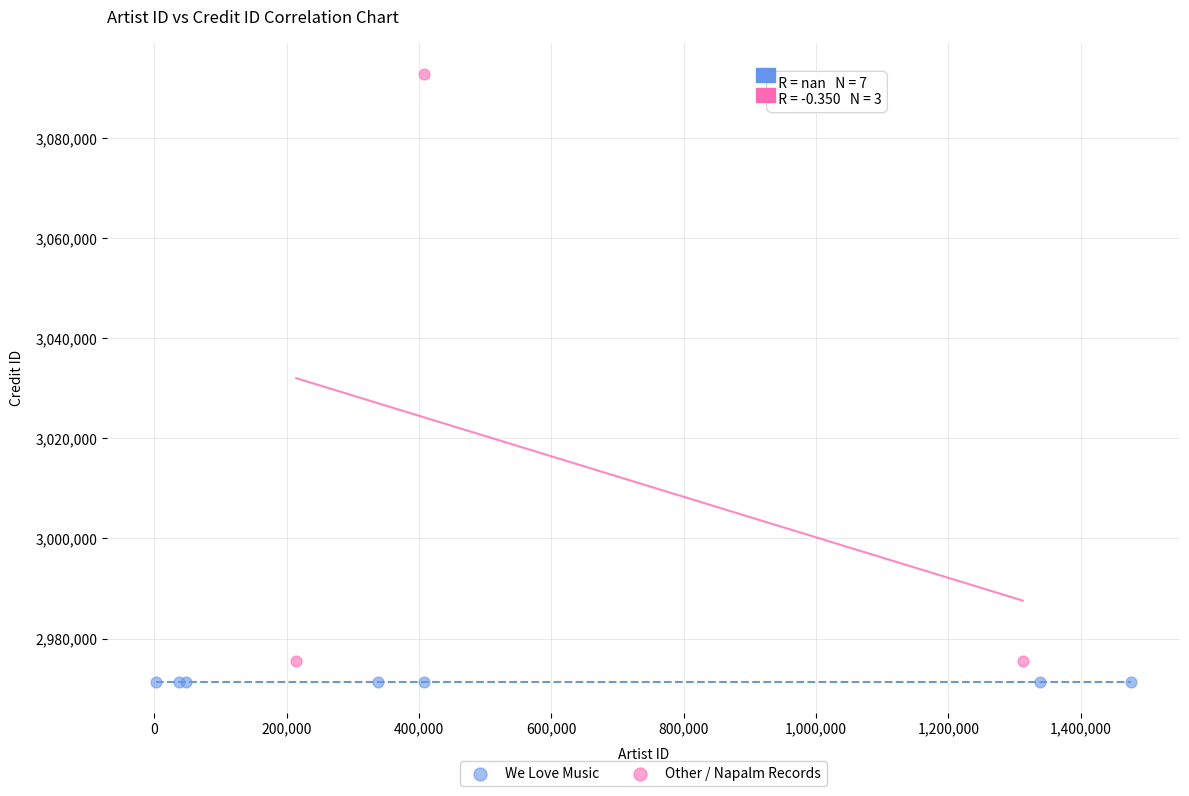

Which series contains the highest Y value?

Other / Napalm Records